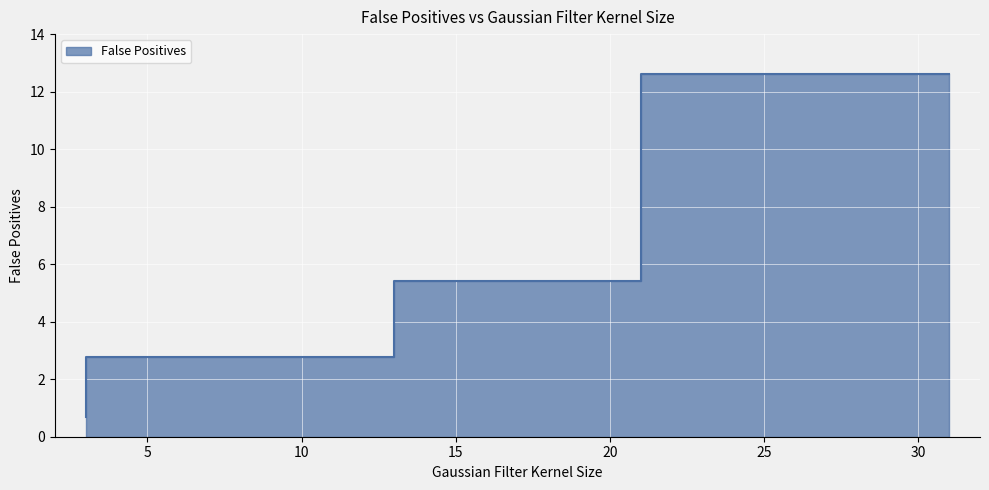

How many categories are shown in the chart?

4